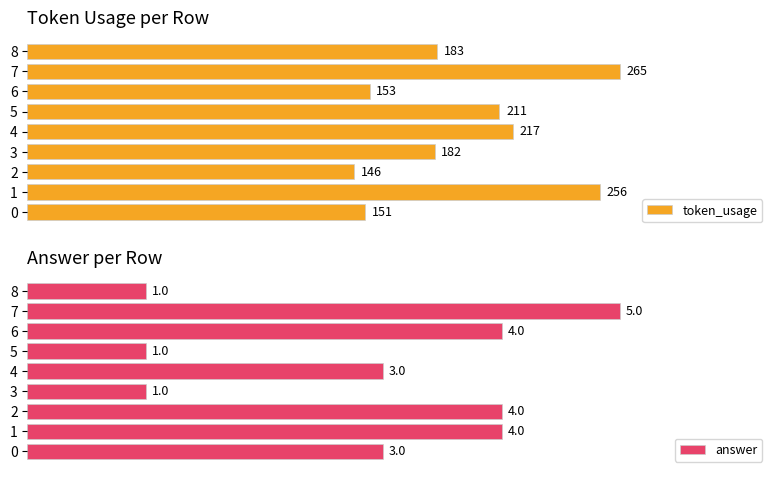

At how many categories does at least one series exceed 6?

9